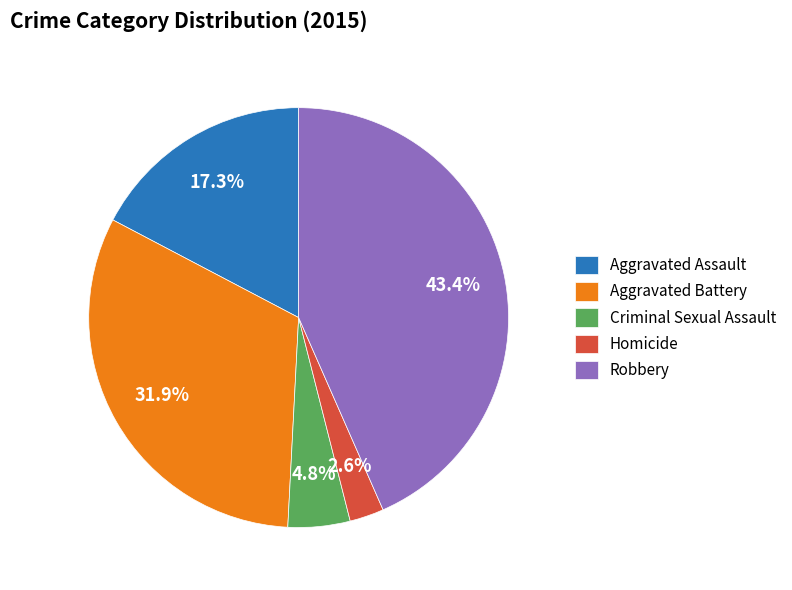

To the nearest percent, what is the combined percentage of Aggravated Assault and Robbery?

61%